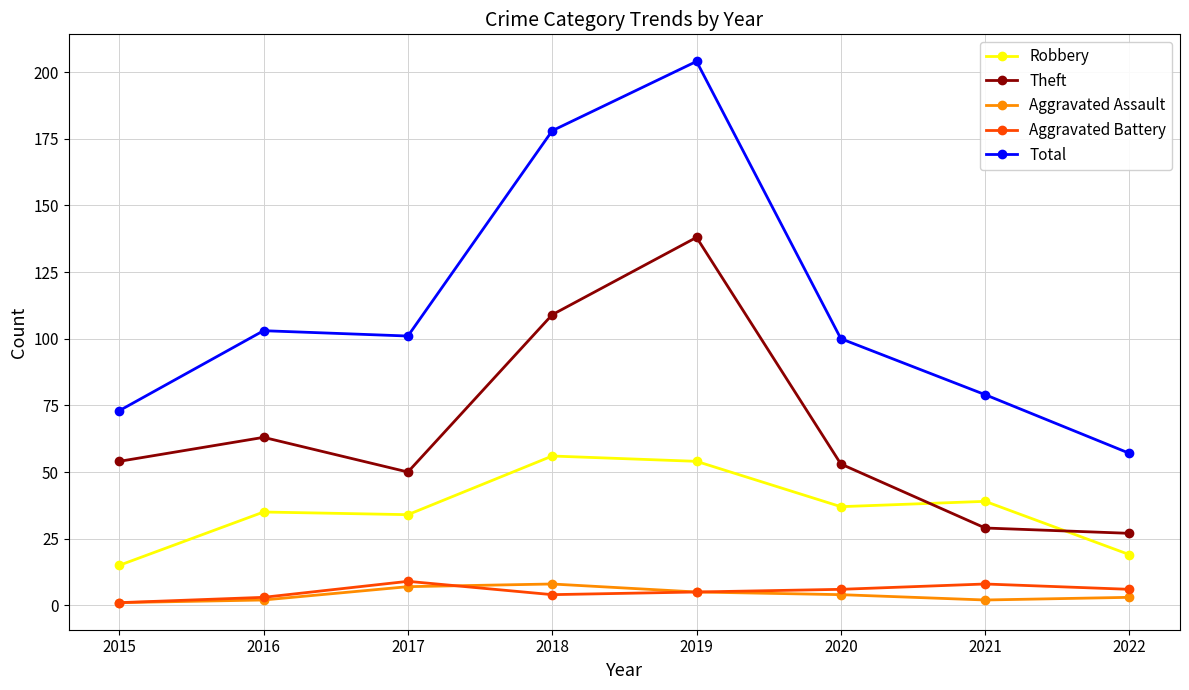

Between 2015 and 2019, which series saw the biggest shift?

Total